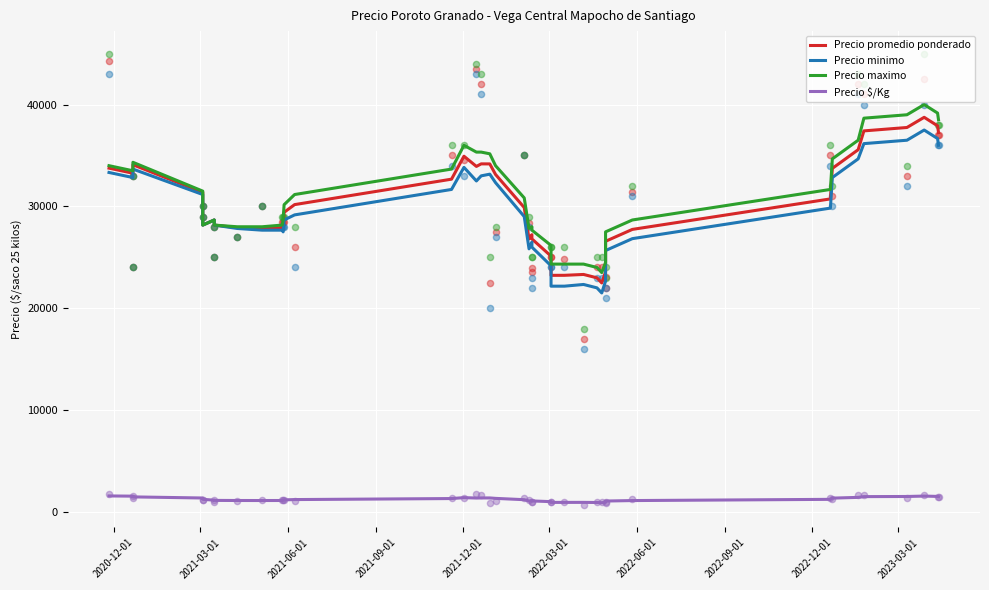

Which series reaches the maximum Y coordinate?

Precio maximo